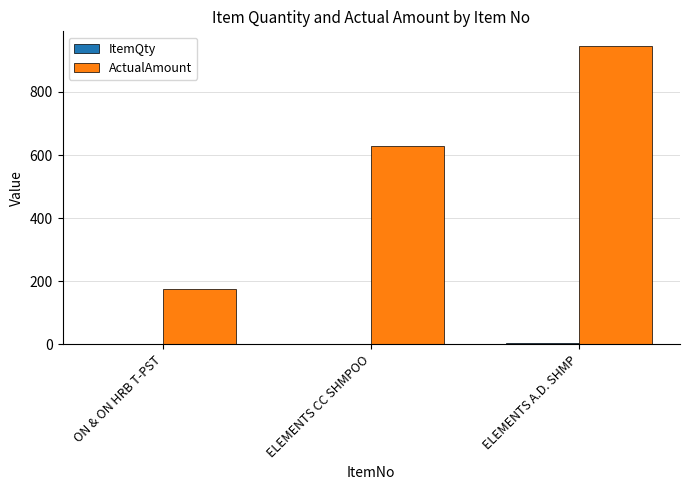

What is the difference between the ActualAmount values at ELEMENTS A.D. SHMP and ON & ON HRB T-PST?

770